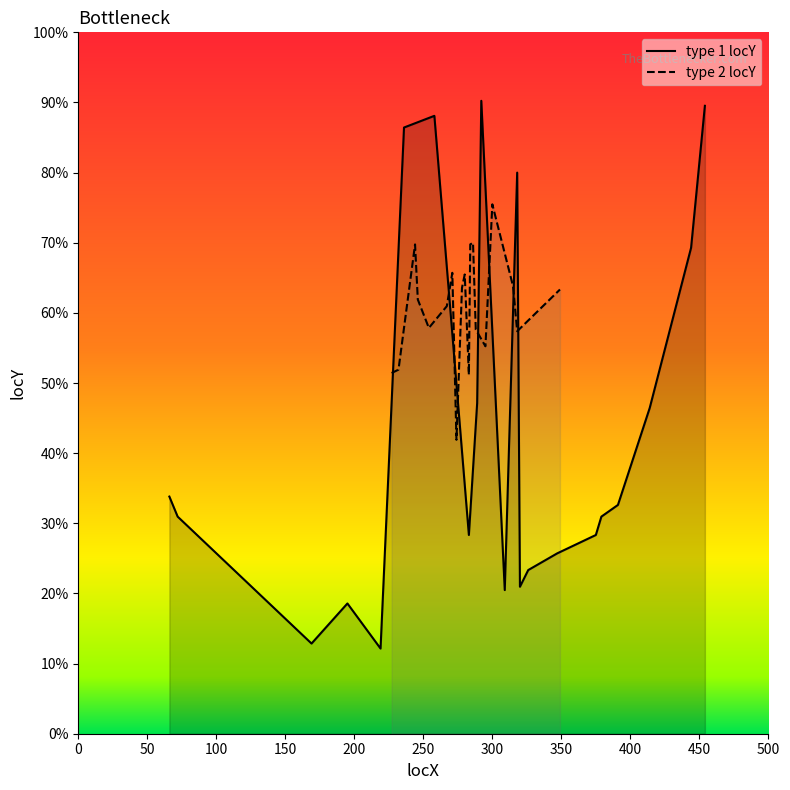

How many times do type 1 locY and type 2 locY cross each other?

7